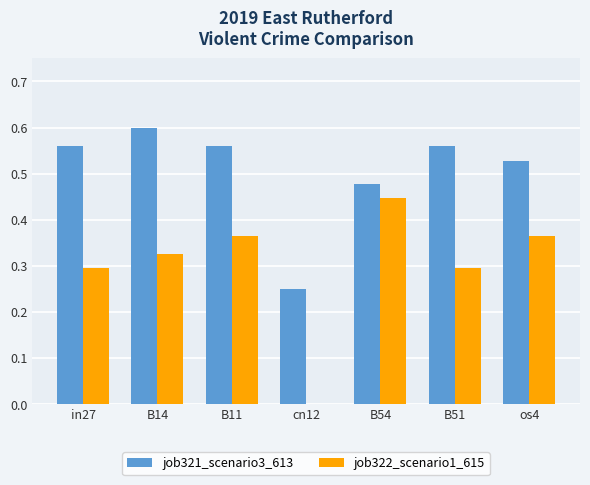

How many job322_scenario1_615 values are between 0 and 1?

7